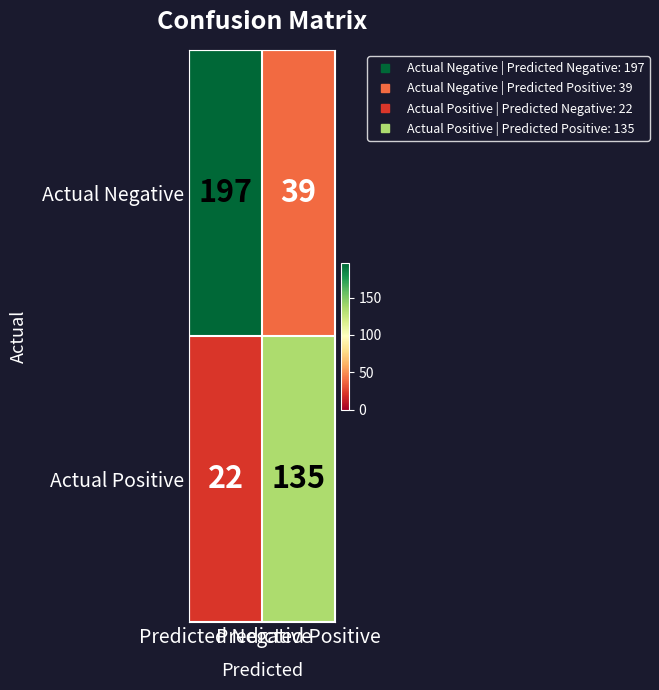

Which series has the largest range (max minus min)?

Actual Negative